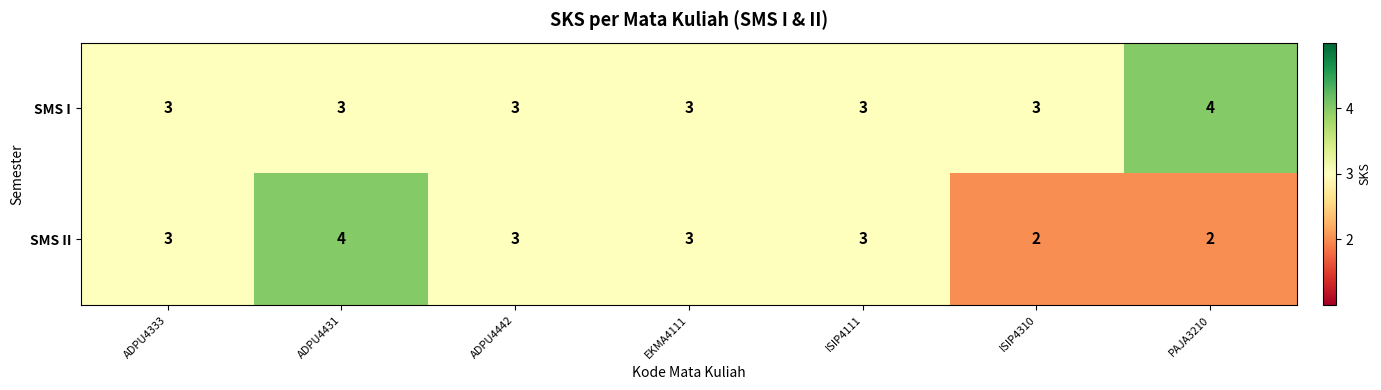

What is the greatest value displayed?

4